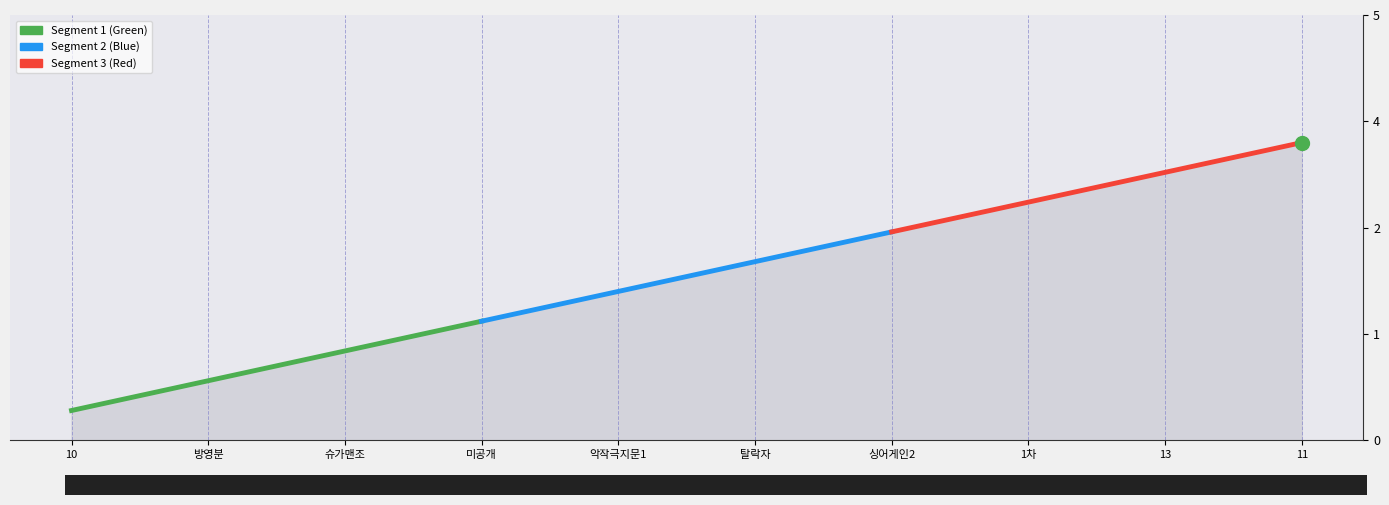

What position from the left is 슈가맨조?

3